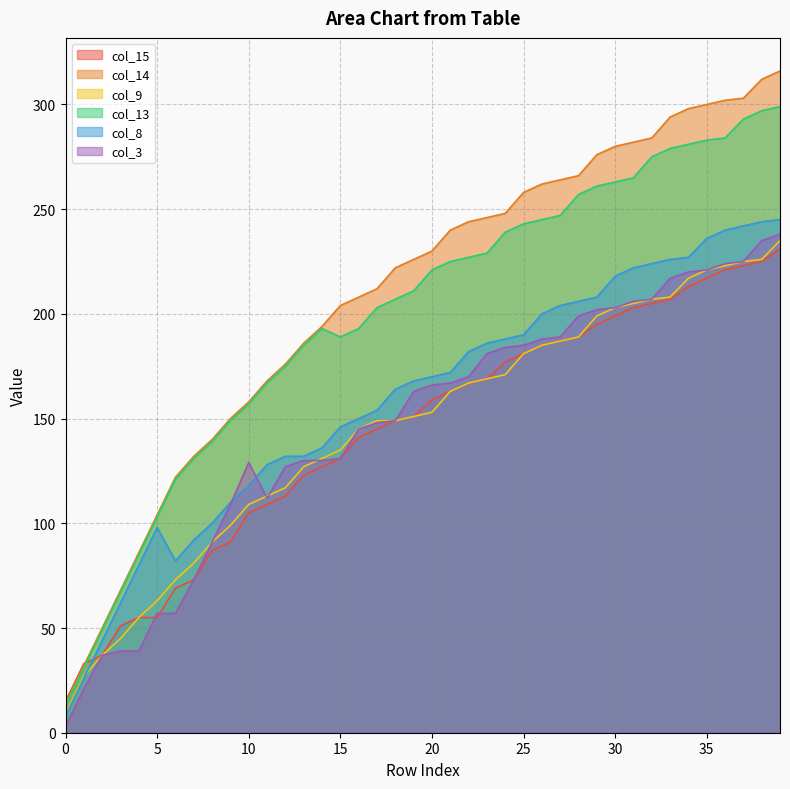

What is the greatest value displayed?

316